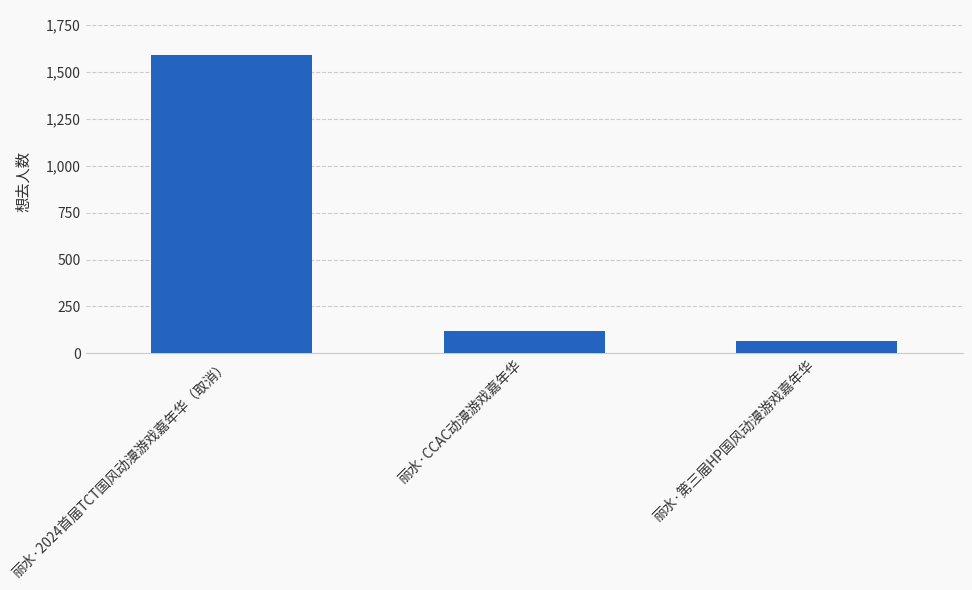

How many distinct data groups are displayed?

1